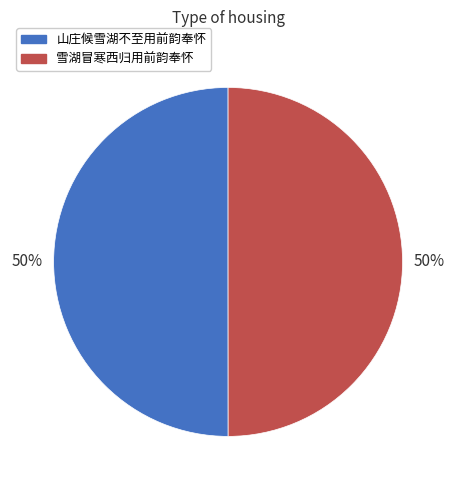

To the nearest percent, what portion does 山庄候雪湖不至用前韵奉怀 represent?

50%